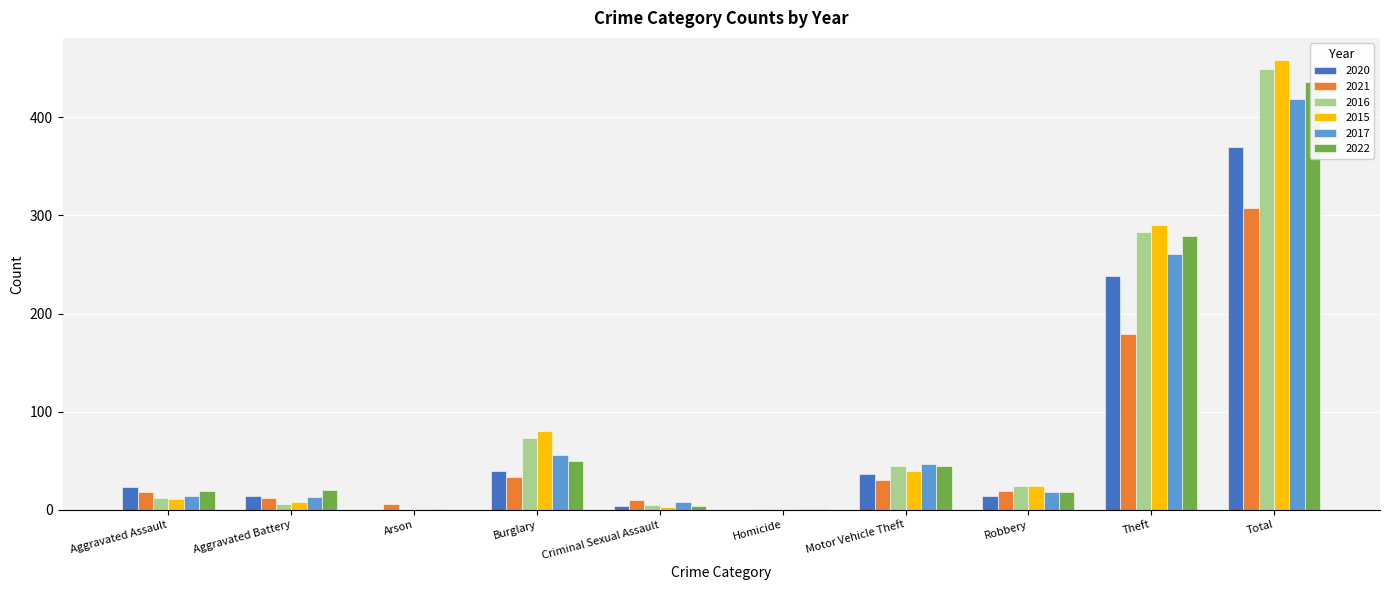

How many values in 2016 are above zero?

9